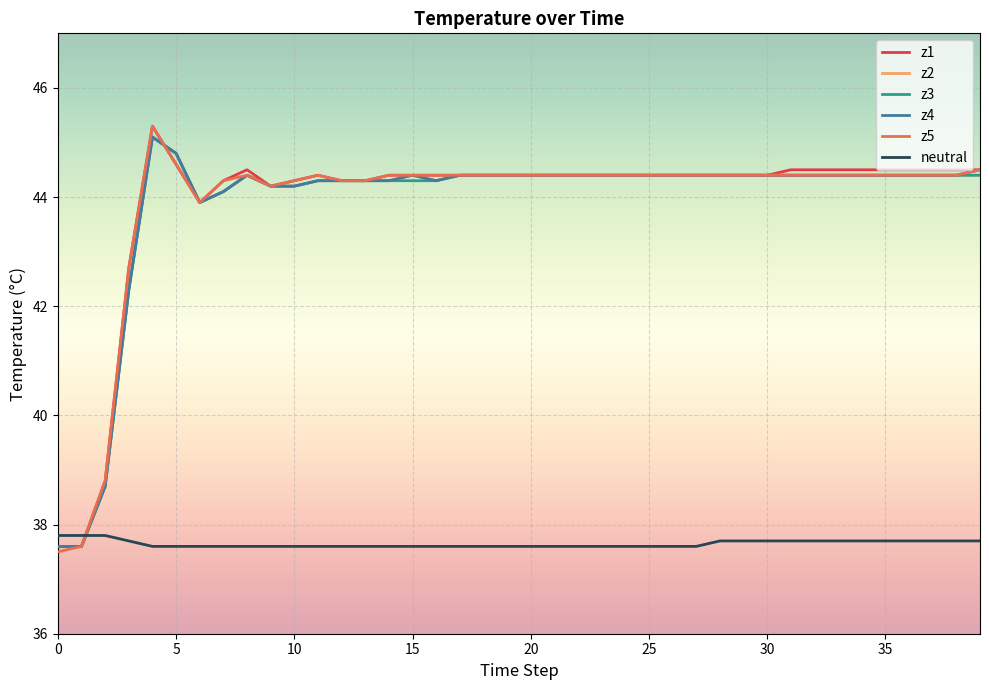

Reading left to right, what are all the values shown in this chart?

z1: 37.6	37.6	38.8	42.7	45.3	44.6	43.9	44.3	44.5	44.2	44.3	44.4	44.3	44.3	44.4	44.4	44.4	44.4	44.4	44.4	44.4	44.4	44.4	44.4	44.4	44.4	44.4	44.4	44.4	44.4	44.4	44.5	44.5	44.5	44.5	44.5	44.5	44.5	44.5	44.5
z2: 37.6	37.6	38.7	42.3	45.1	44.8	43.9	44.1	44.4	44.2	44.2	44.3	44.3	44.3	44.3	44.4	44.3	44.4	44.4	44.4	44.4	44.4	44.4	44.4	44.4	44.4	44.4	44.4	44.4	44.4	44.4	44.4	44.4	44.4	44.4	44.4	44.4	44.4	44.4	44.4
z3: 37.6	37.6	38.7	42.3	45.1	44.8	43.9	44.1	44.4	44.2	44.2	44.3	44.3	44.3	44.3	44.3	44.3	44.4	44.4	44.4	44.4	44.4	44.4	44.4	44.4	44.4	44.4	44.4	44.4	44.4	44.4	44.4	44.4	44.4	44.4	44.4	44.4	44.4	44.4	44.4
z4: 37.6	37.6	38.7	42.3	45.1	44.8	43.9	44.1	44.4	44.2	44.2	44.3	44.3	44.3	44.3	44.4	44.3	44.4	44.4	44.4	44.4	44.4	44.4	44.4	44.4	44.4	44.4	44.4	44.4	44.4	44.4	44.4	44.4	44.4	44.4	44.4	44.4	44.4	44.4	44.5
z5: 37.5	37.6	38.8	42.7	45.3	44.6	43.9	44.3	44.4	44.2	44.3	44.4	44.3	44.3	44.4	44.4	44.4	44.4	44.4	44.4	44.4	44.4	44.4	44.4	44.4	44.4	44.4	44.4	44.4	44.4	44.4	44.4	44.4	44.4	44.4	44.4	44.4	44.4	44.4	44.5
neutral: 37.8	37.8	37.8	37.7	37.6	37.6	37.6	37.6	37.6	37.6	37.6	37.6	37.6	37.6	37.6	37.6	37.6	37.6	37.6	37.6	37.6	37.6	37.6	37.6	37.6	37.6	37.6	37.6	37.7	37.7	37.7	37.7	37.7	37.7	37.7	37.7	37.7	37.7	37.7	37.7